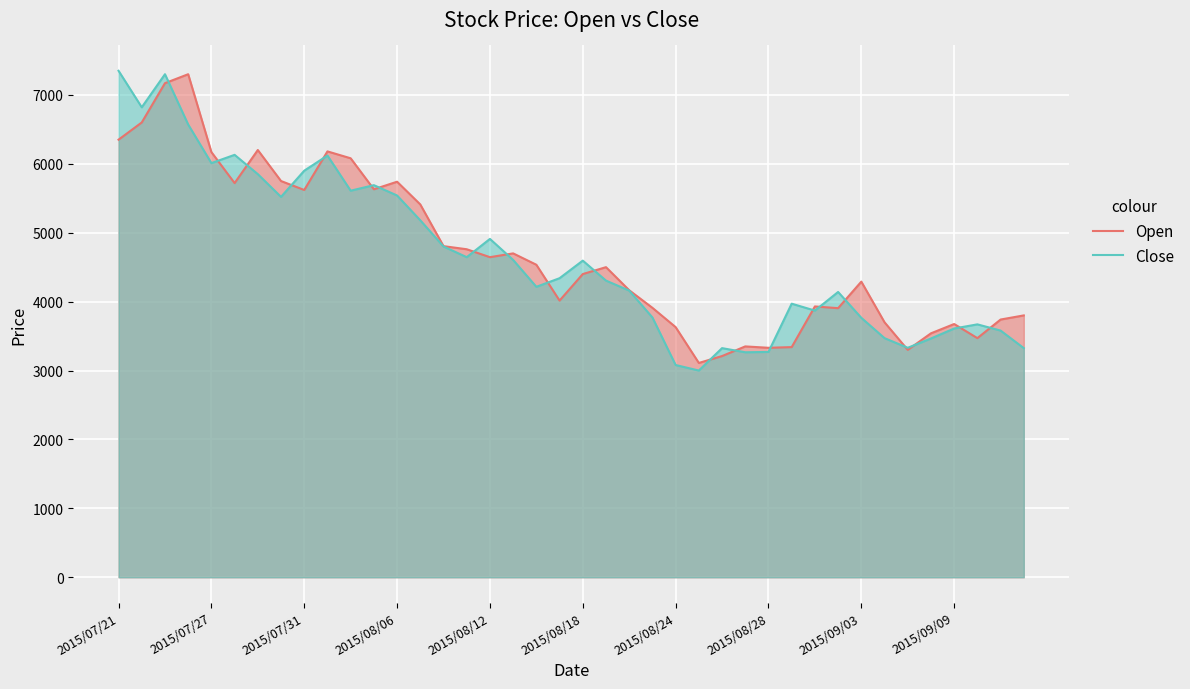

What is the maximum value for Open?

7300